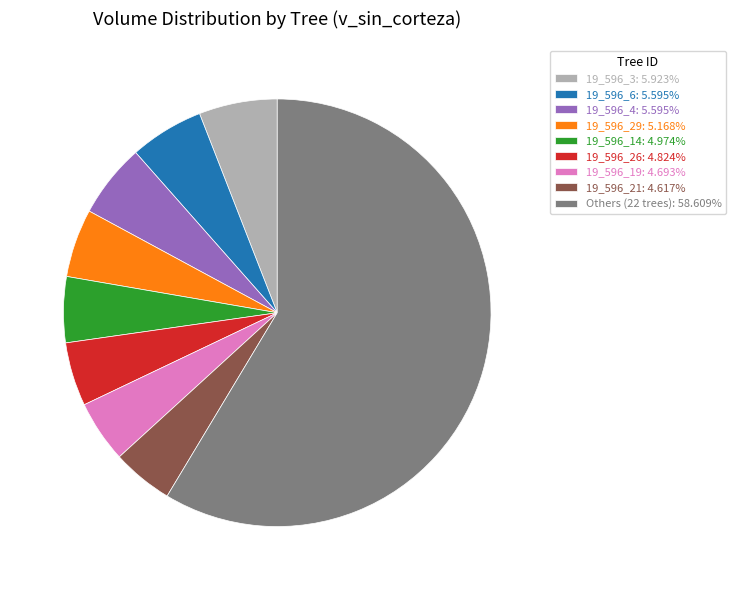

Combined, do 19_596_19: 4.693% and Others (22 trees): 58.609% account for over 50%?

Yes